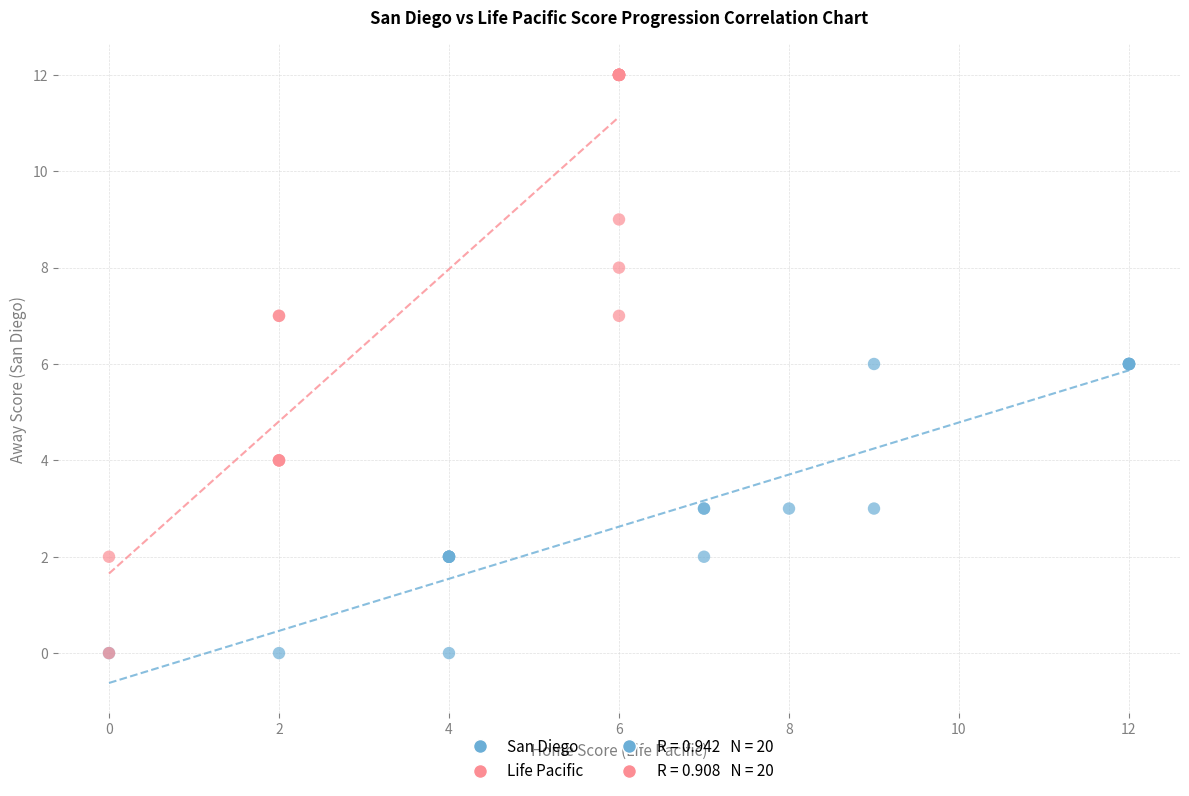

Which series has the widest spread of Y values?

Life Pacific